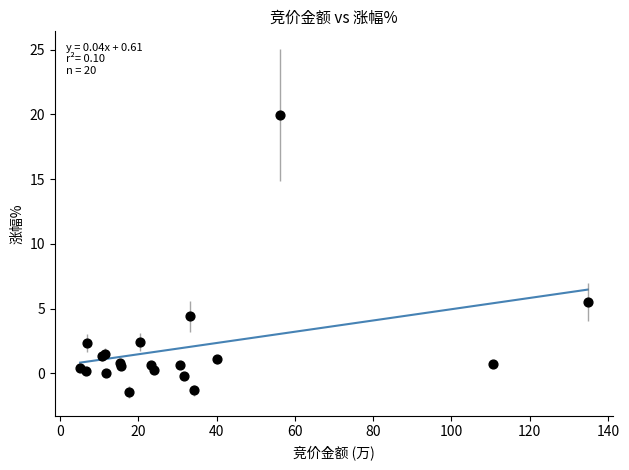

What Y value in the scatter plot is closest to 9?

5.5